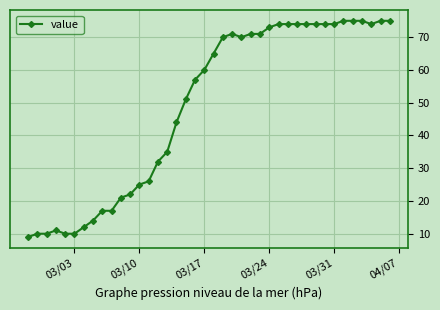

What is the greatest value displayed?

75